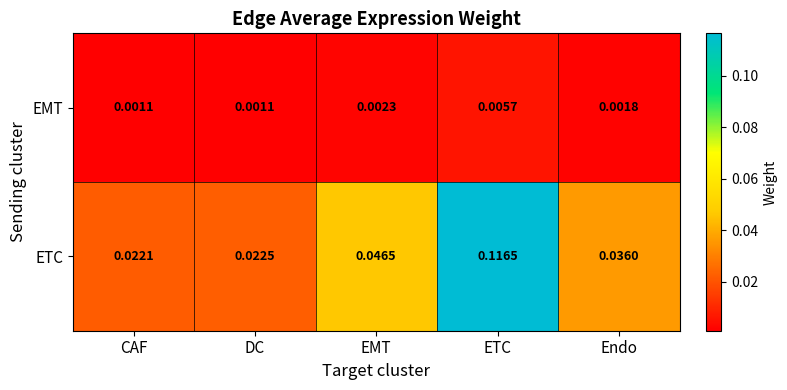

Which category has the lowest value in the ETC series?

CAF